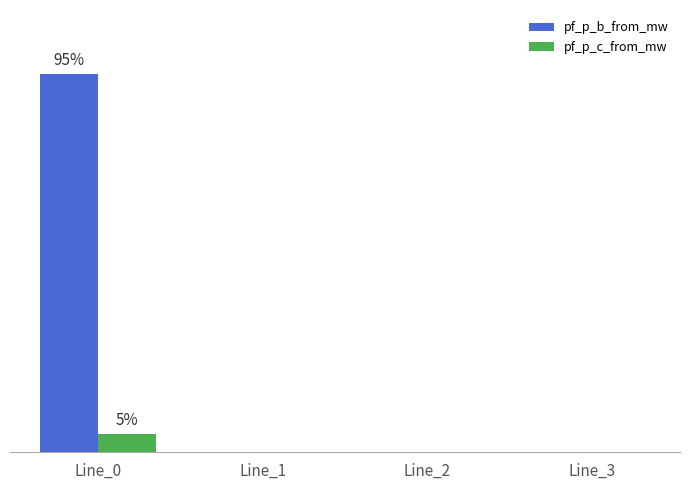

Which series changed the most between Line_2 and Line_3?

pf_p_b_from_mw